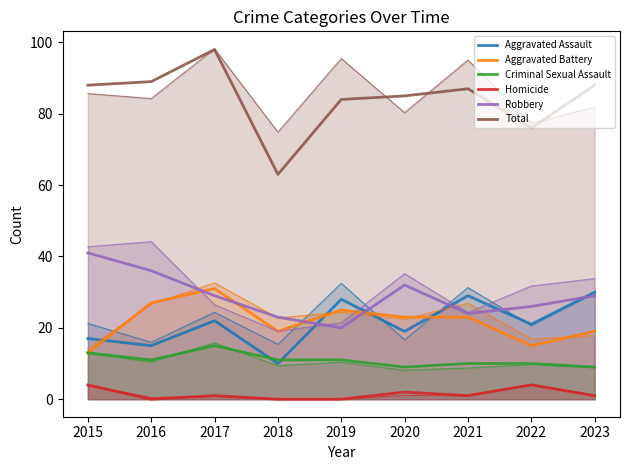

Reading left to right, transcribe all the data shown in this chart.

Aggravated Assault: 17	15	22	10	28	19	29	21	30
Aggravated Battery: 13	27	31	19	25	23	23	15	19
Criminal Sexual Assault: 13	11	15	11	11	9	10	10	9
Homicide: 4	0	1	0	0	2	1	4	1
Robbery: 41	36	29	23	20	32	24	26	29
Total: 88	89	98	63	84	85	87	76	88